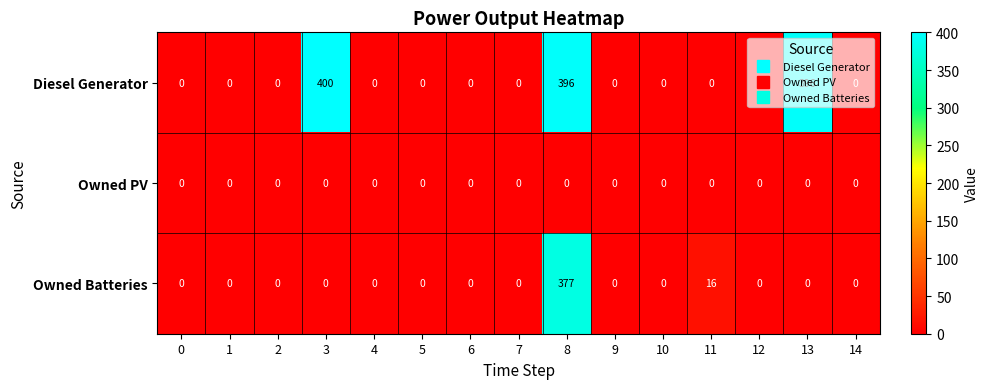

The Diesel Generator series shows 201 at 13. True or false?

False